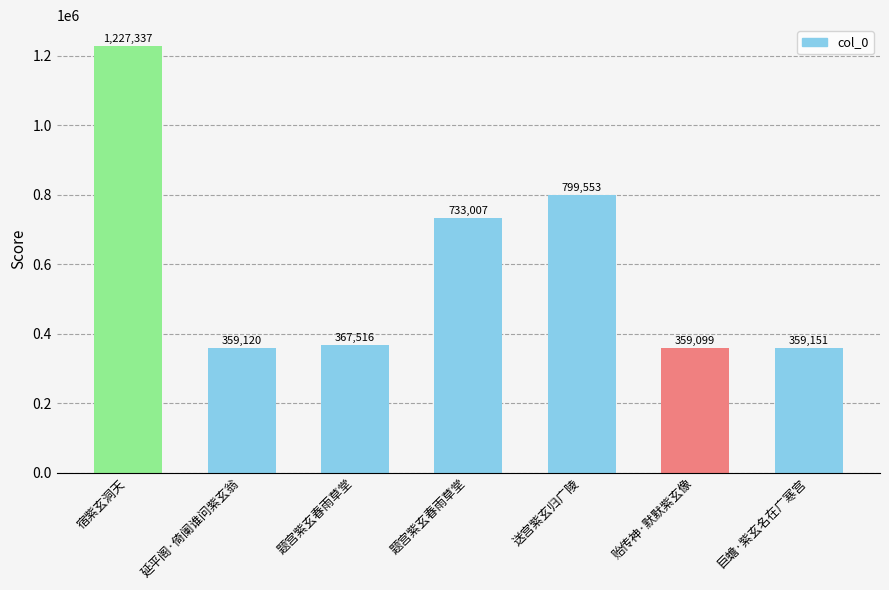

How many data points are less than 367516?

3